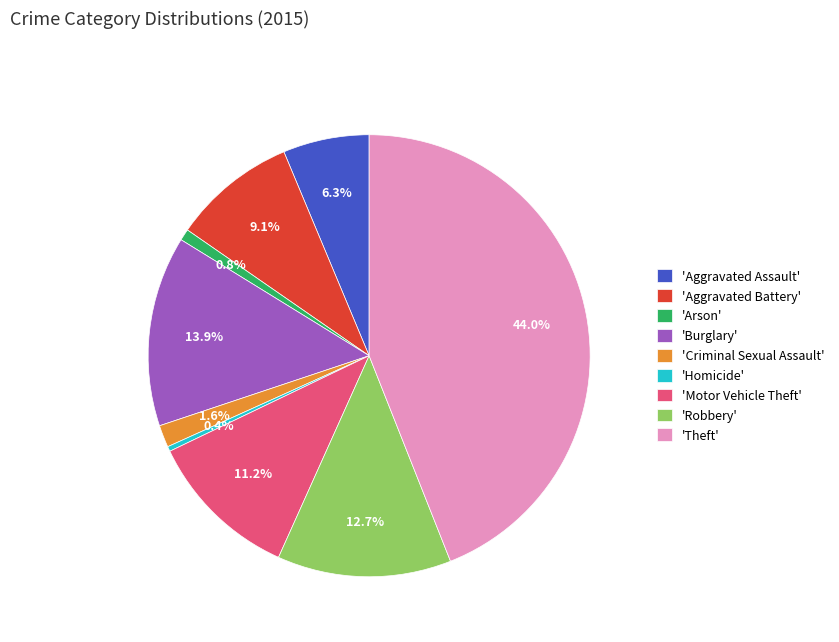

To the nearest percent, what is the average slice percentage?

11%